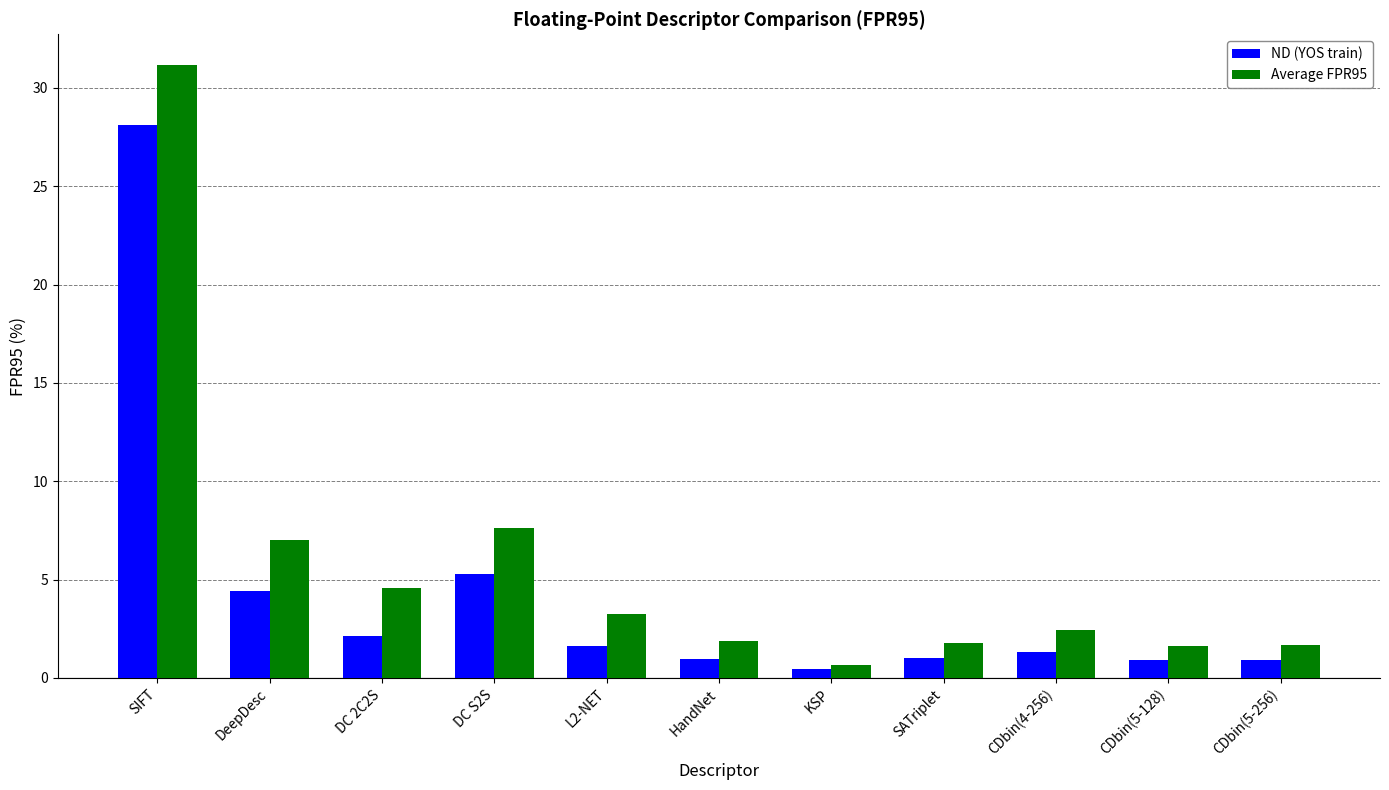

What are all the series names shown in the legend?

ND (YOS train), Average FPR95